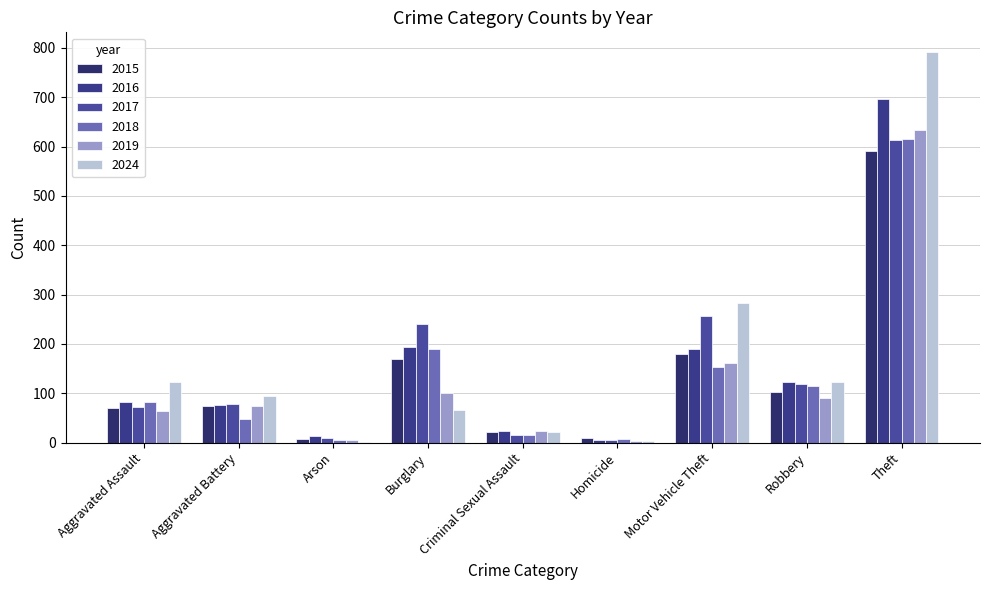

Are the bars grouped side by side (vs. stacked)?

Yes